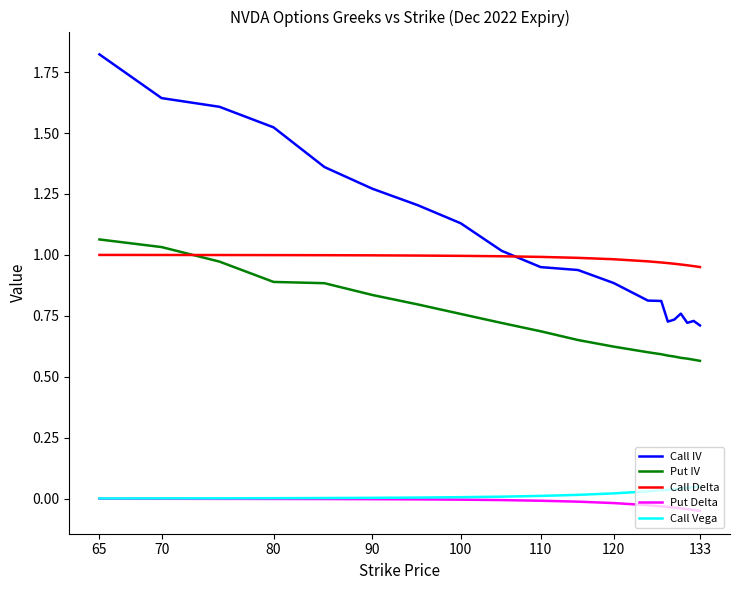

Which series has the largest total across all categories?

Call IV